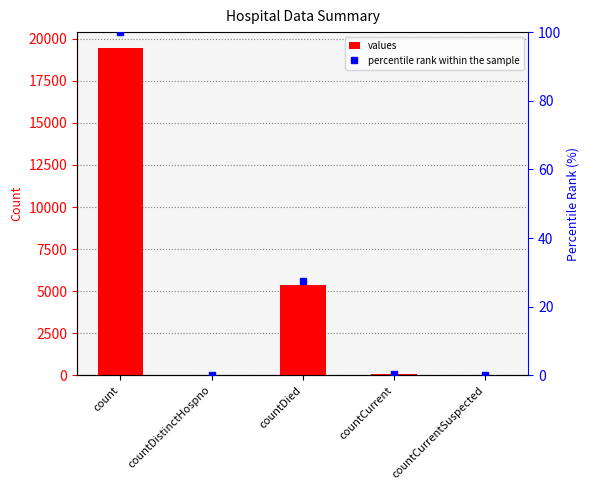

List the labels in order of values value, largest first.

count, countDied, countCurrent, countDistinctHospno, countCurrentSuspected